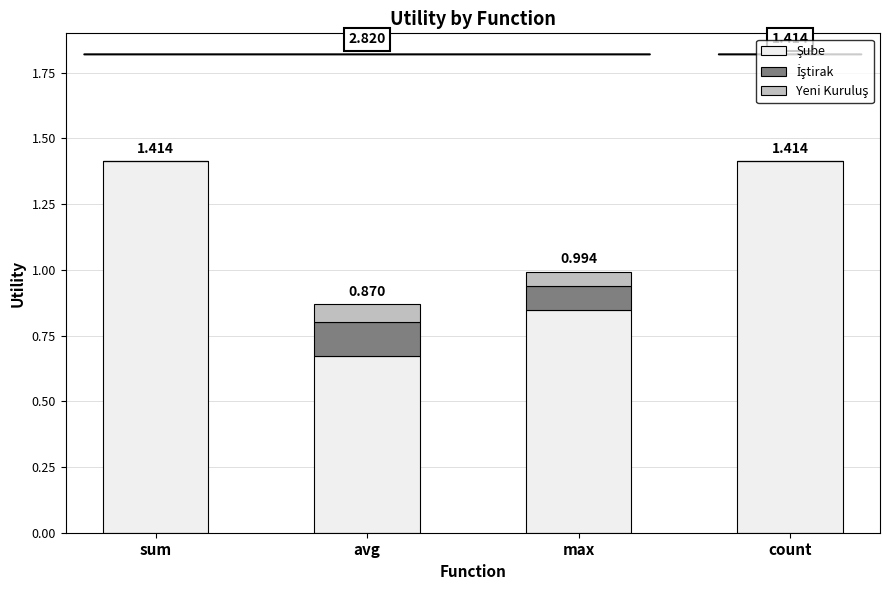

List the series in order of their peak value, lowest first.

Yeni Kuruluş, İştirak, Şube